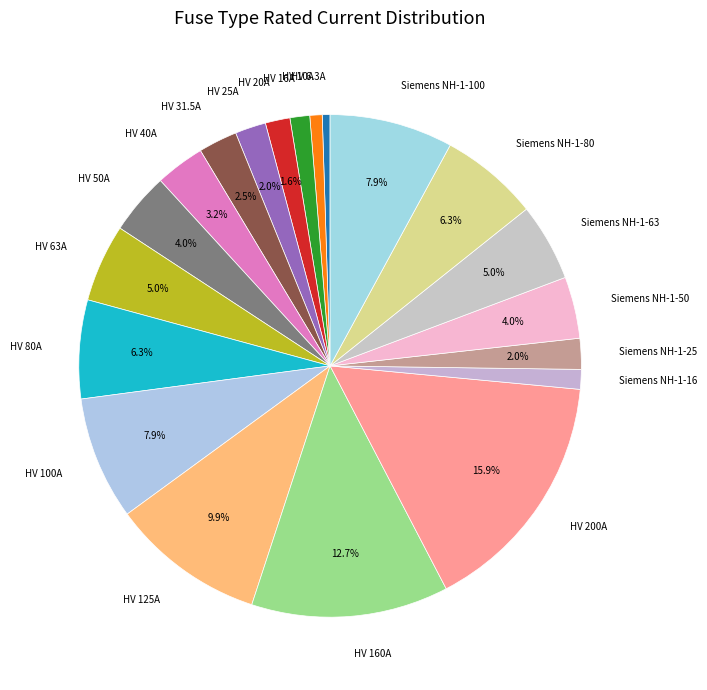

Which has a higher value, HV 25A or Siemens NH-1-100?

Siemens NH-1-100